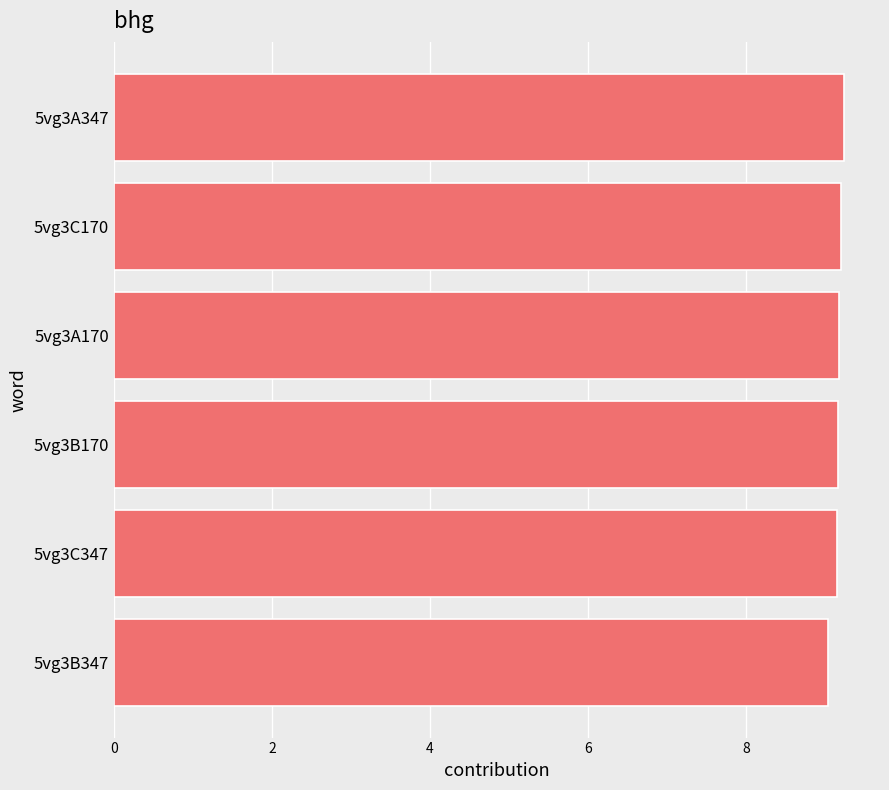

How many bars are there in total?

6